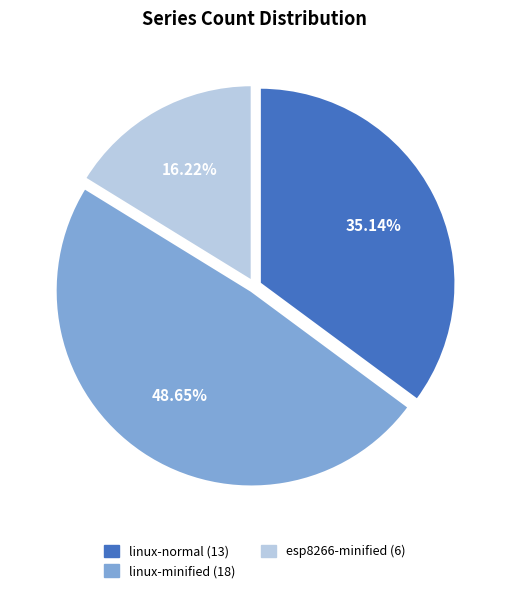

To the nearest percent, what is the average slice percentage?

33%